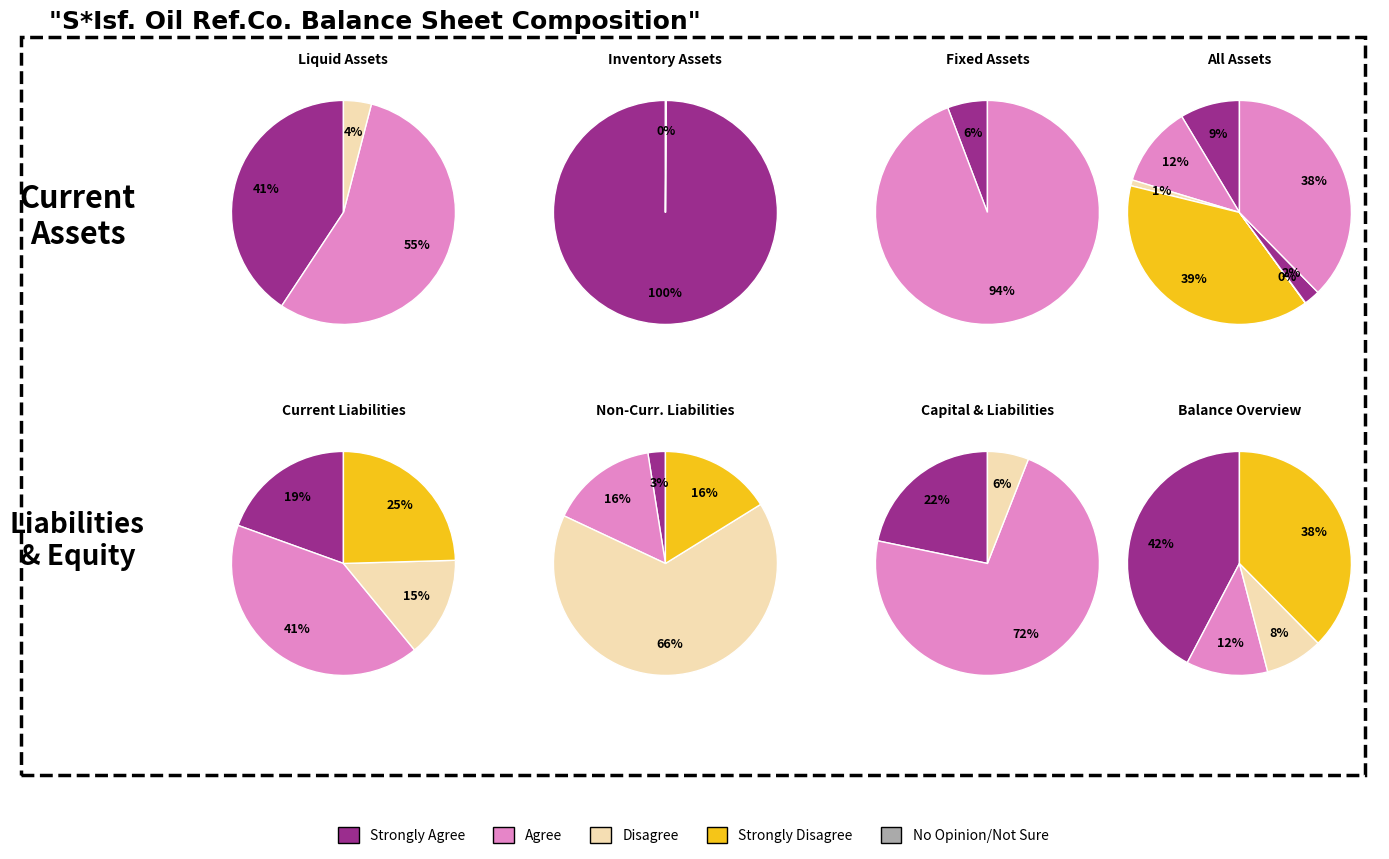

How many slices are in this pie chart?

7